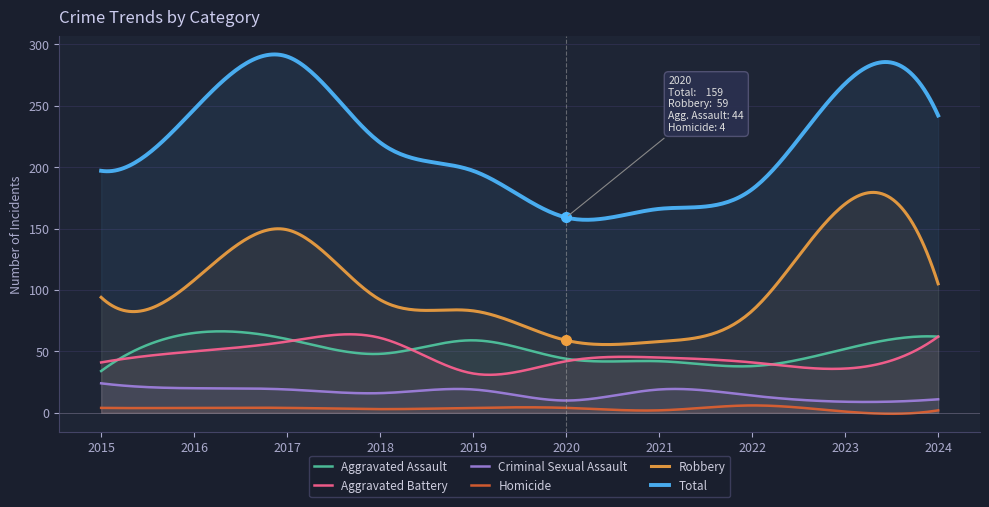

Which series changed the most between 2022 and 2024?

Total